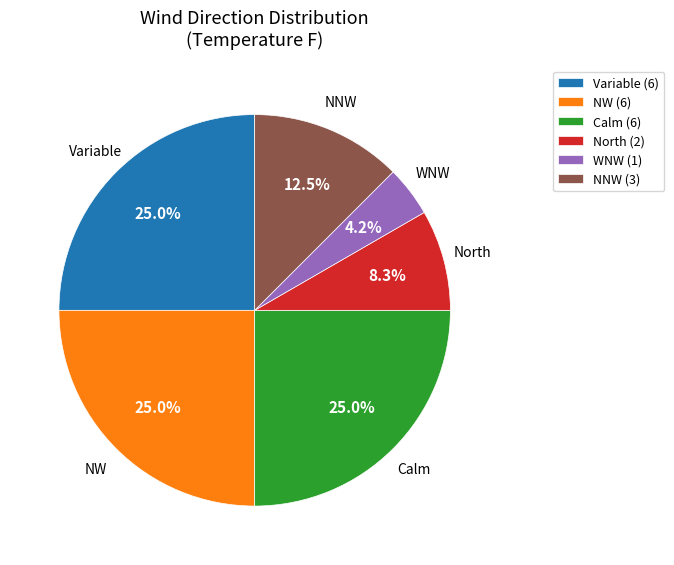

To the nearest percent, what portion does Variable represent?

25%